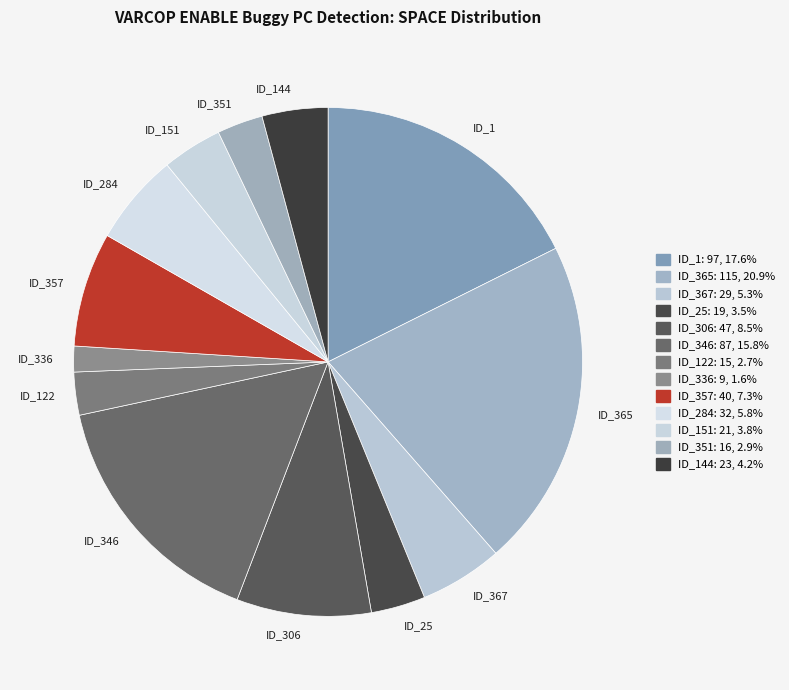

Approximately how many times larger is the value at ID_1 compared to ID_367?

3.3